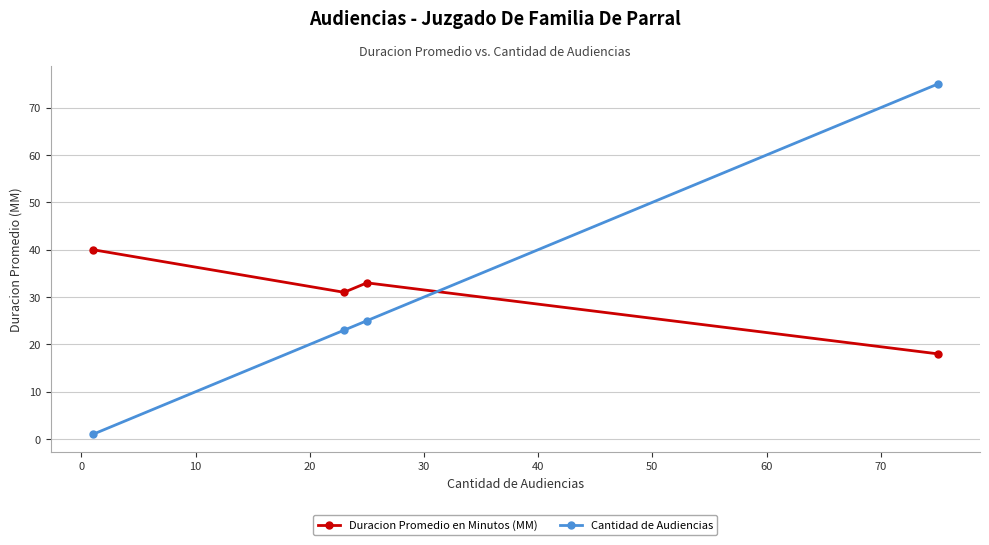

Which series has the largest range (max minus min)?

Cantidad de Audiencias